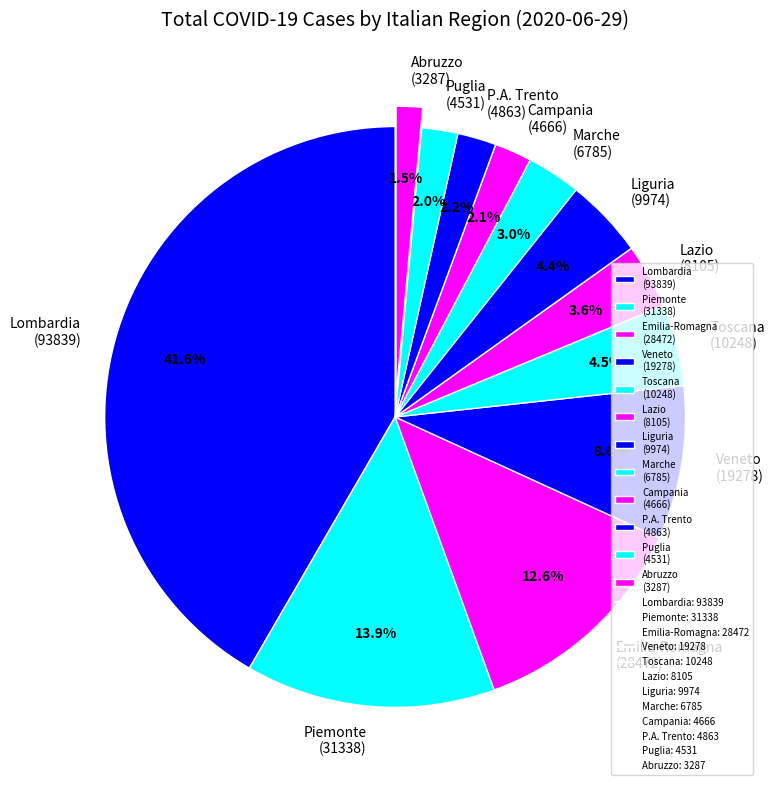

Do Toscana (10248) and Piemonte (31338) together represent more than half of the pie?

No